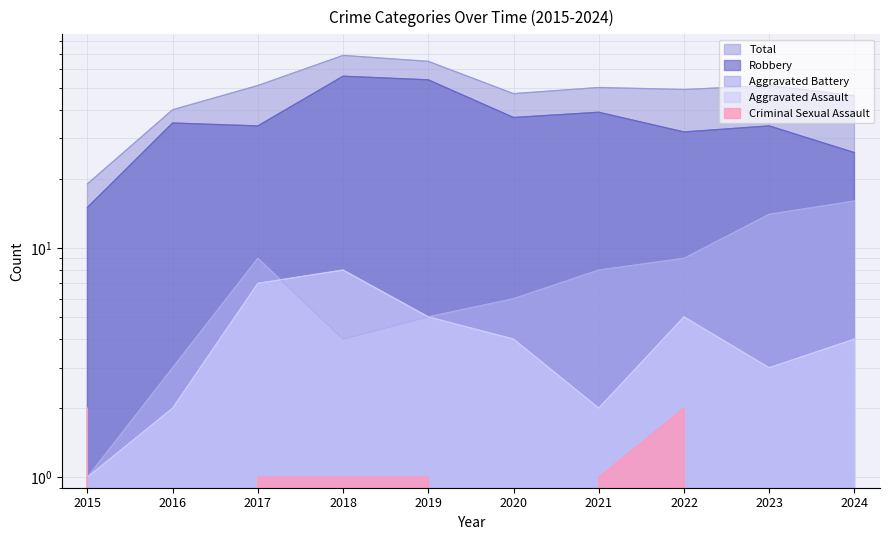

What is the difference between the highest and lowest values at 2016?

40